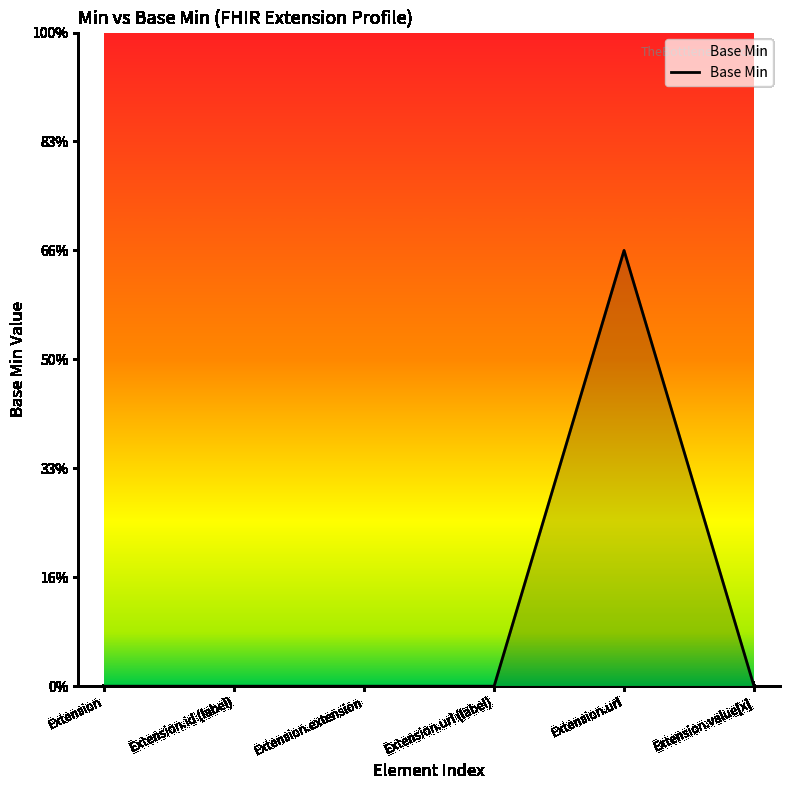

Is this an area chart (filled region under the line)?

Yes